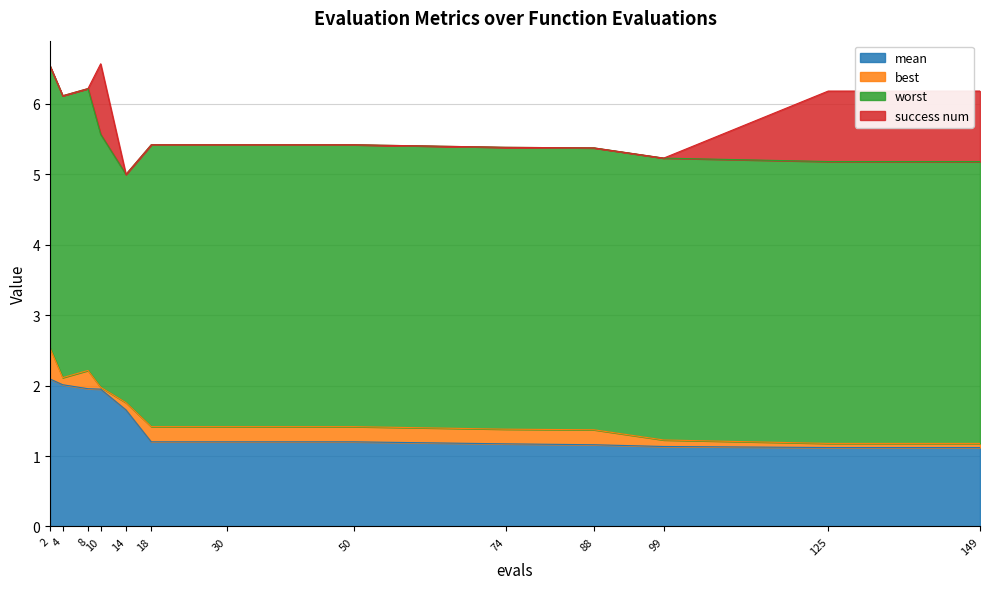

The success num series shows 0.7 at 30. True or false?

False